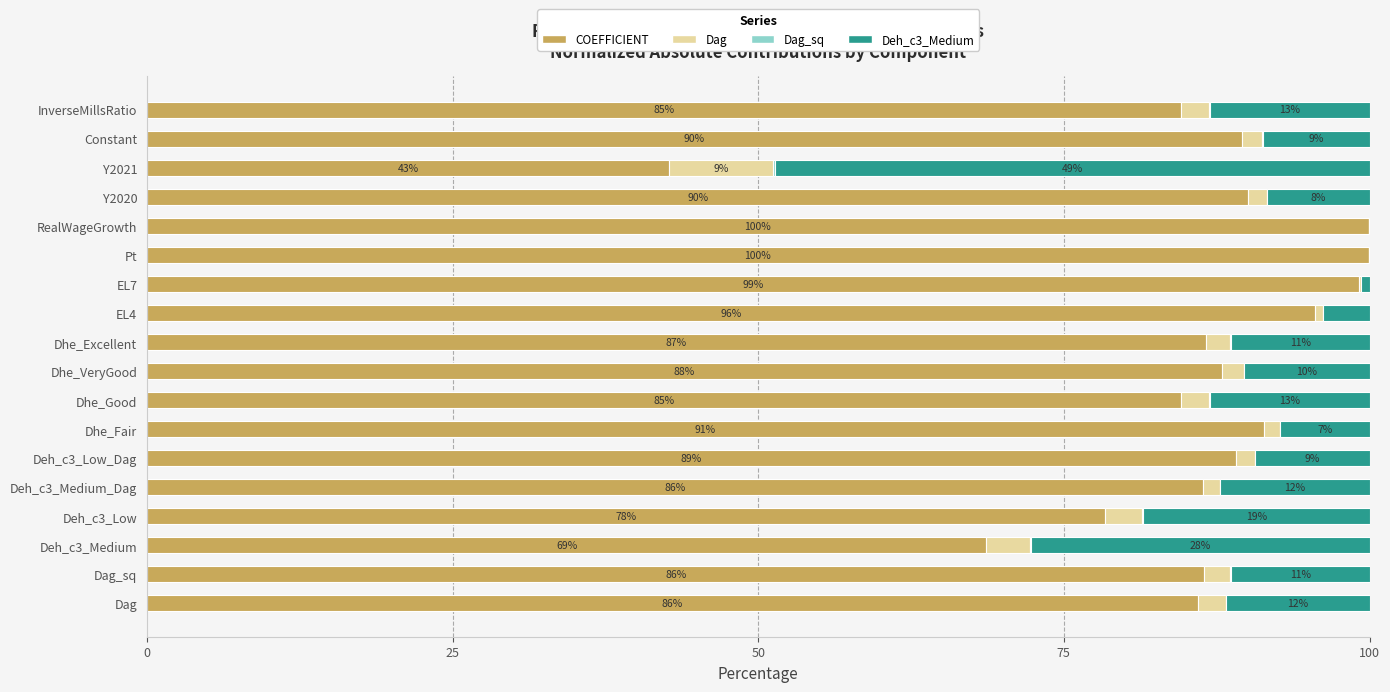

Is it true that COEFFICIENT equals 89.6 at Constant?

True